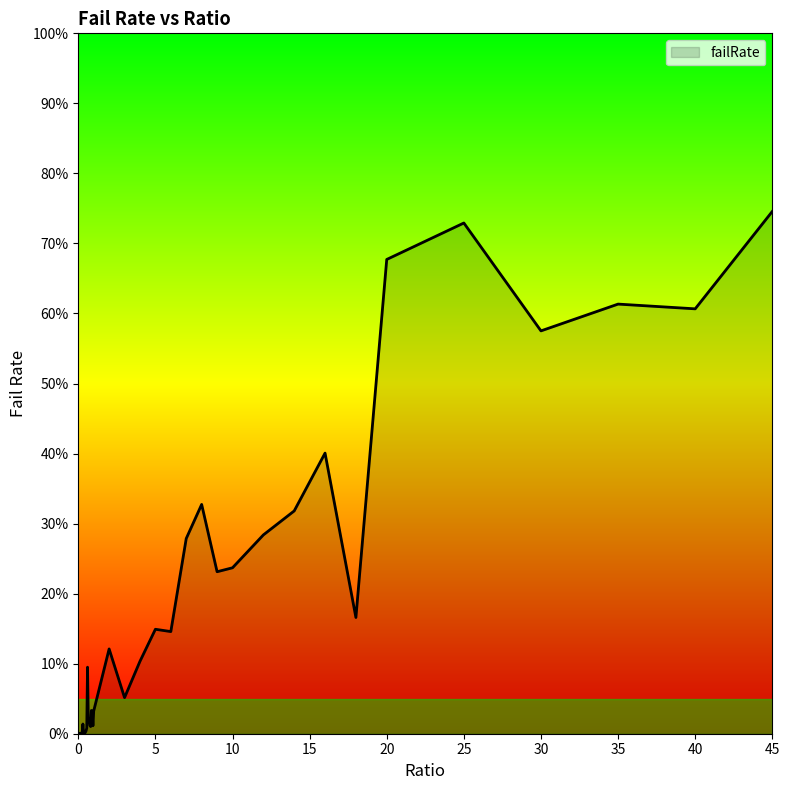

Where is the first local maximum?

0.05